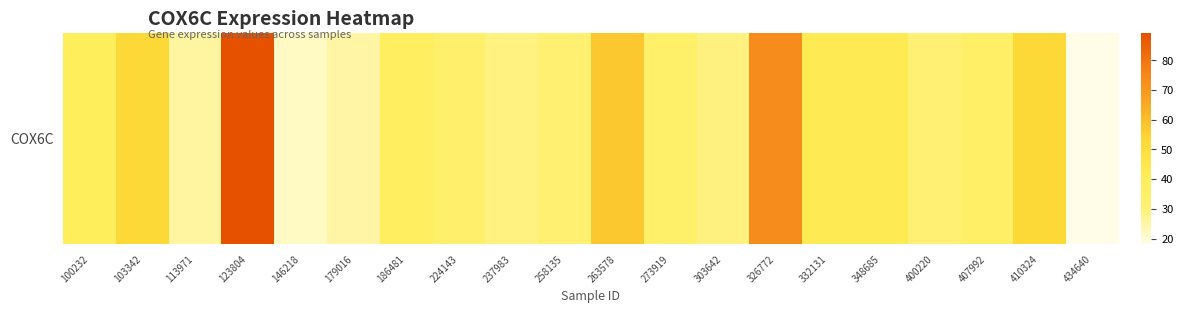

Between 326772 and 186481, which is larger?

326772